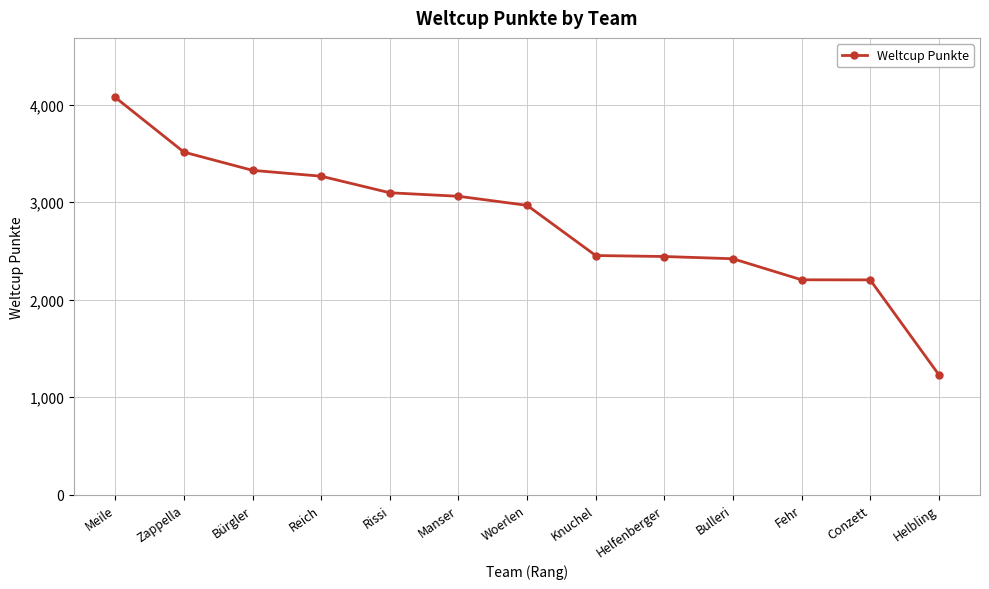

Which has a higher value, Bulleri or Manser?

Manser